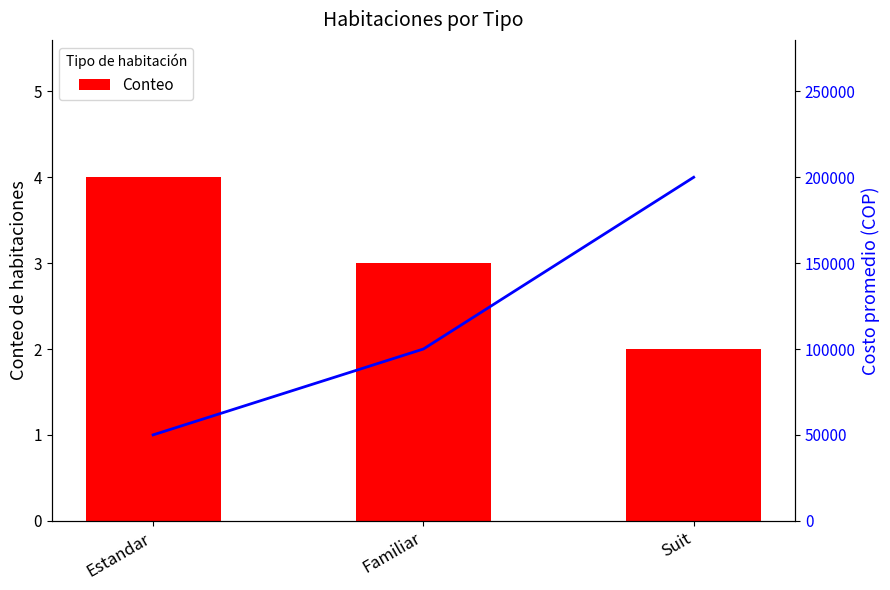

What is the difference between the second highest and minimum values in the Conteo series?

1